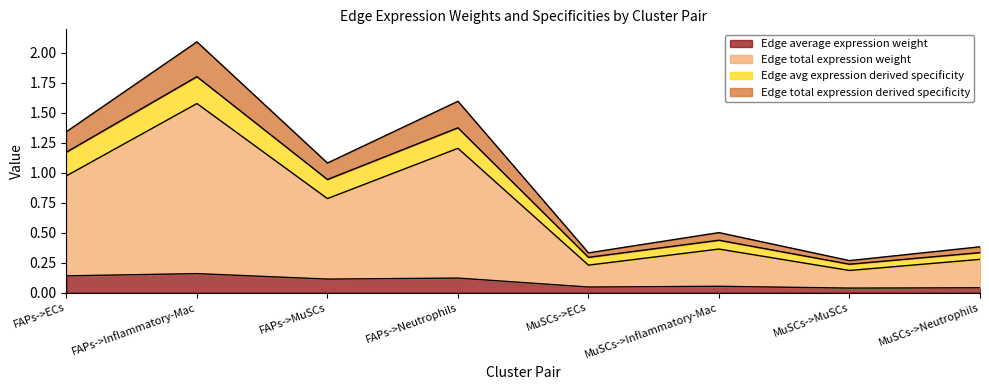

What is the total value across all series at MuSCs->Inflammatory-Mac?

0.5